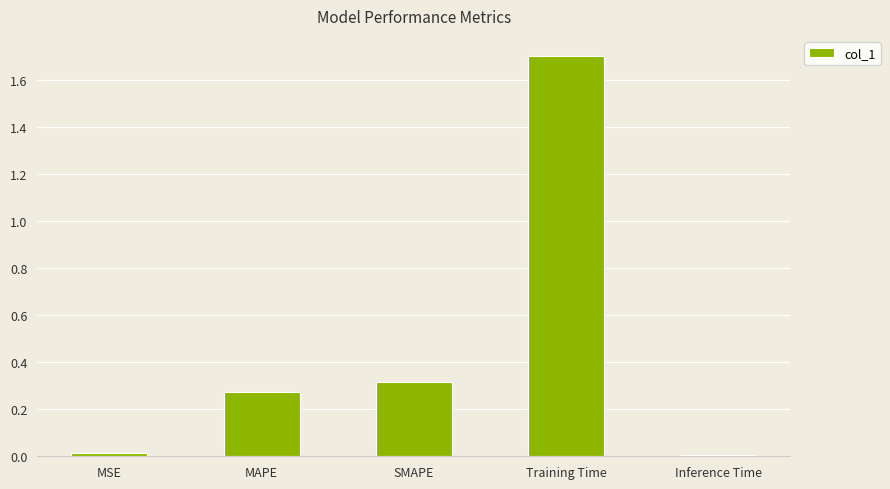

What is the sum of all values?

2.3